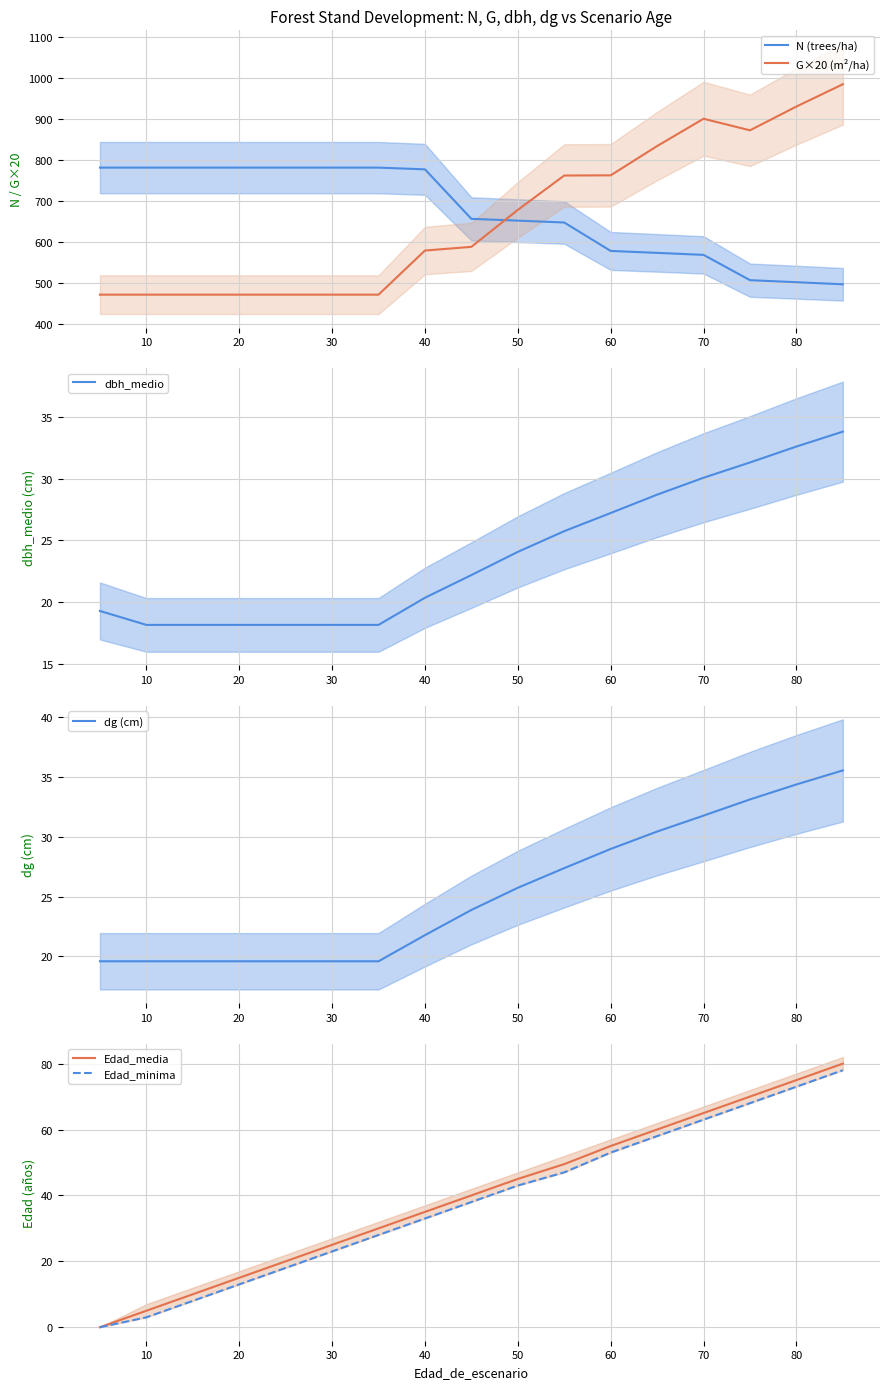

What is the minimum value for dg (cm)?

19.6